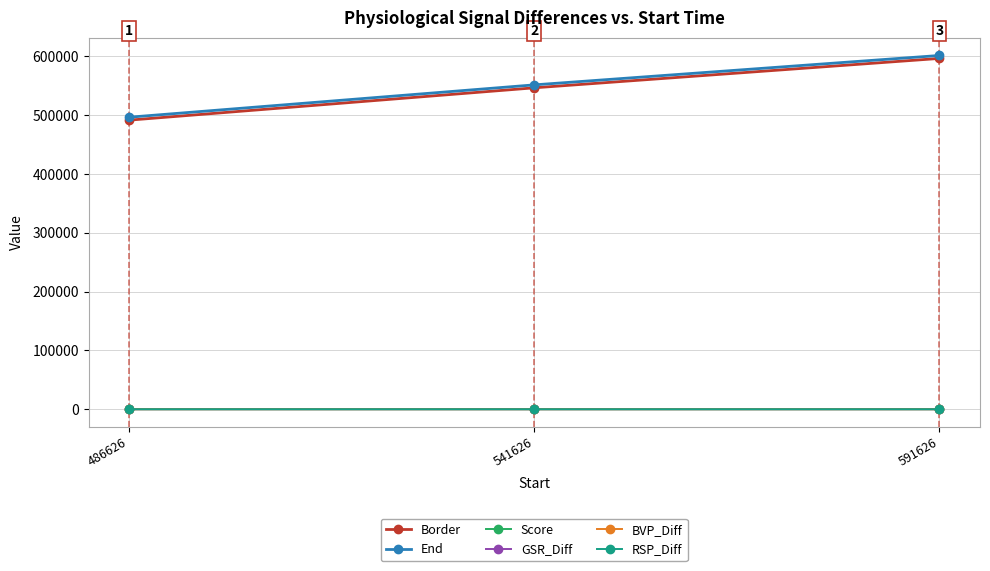

At which category is the sum across all series the highest?

591626